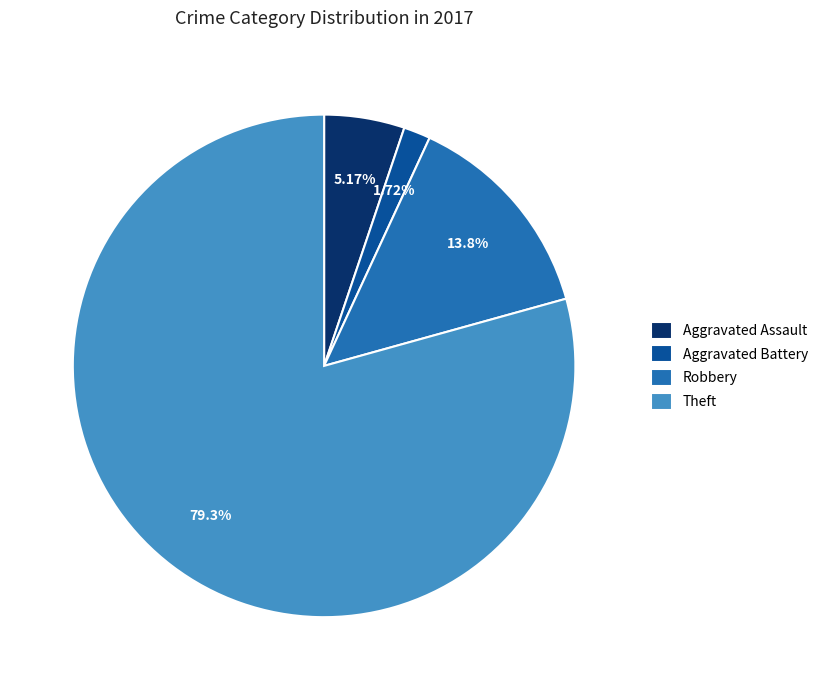

How many segments does this pie chart have?

4